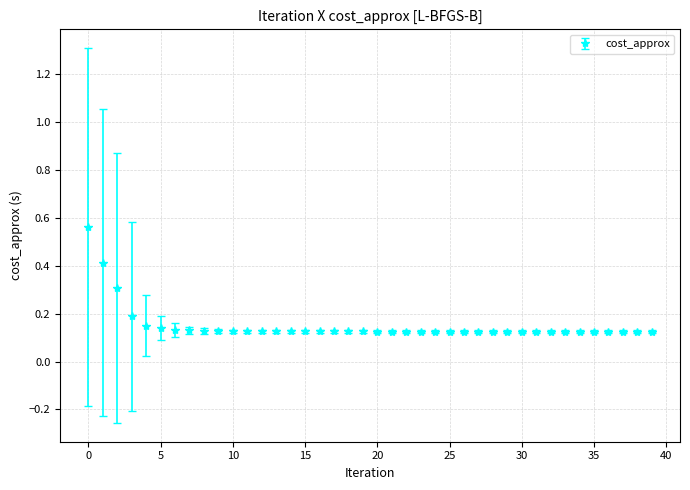

How many values are between 0 and 1?

40